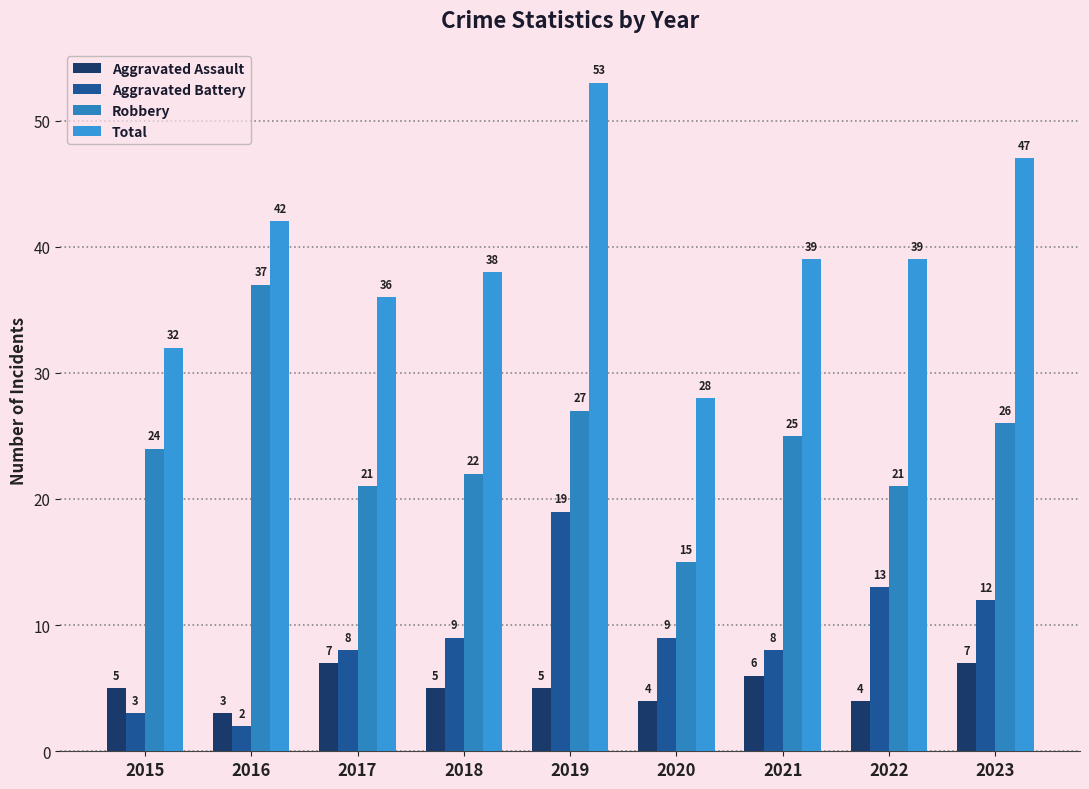

What are all the series names shown in the legend?

Aggravated Assault, Aggravated Battery, Robbery, Total